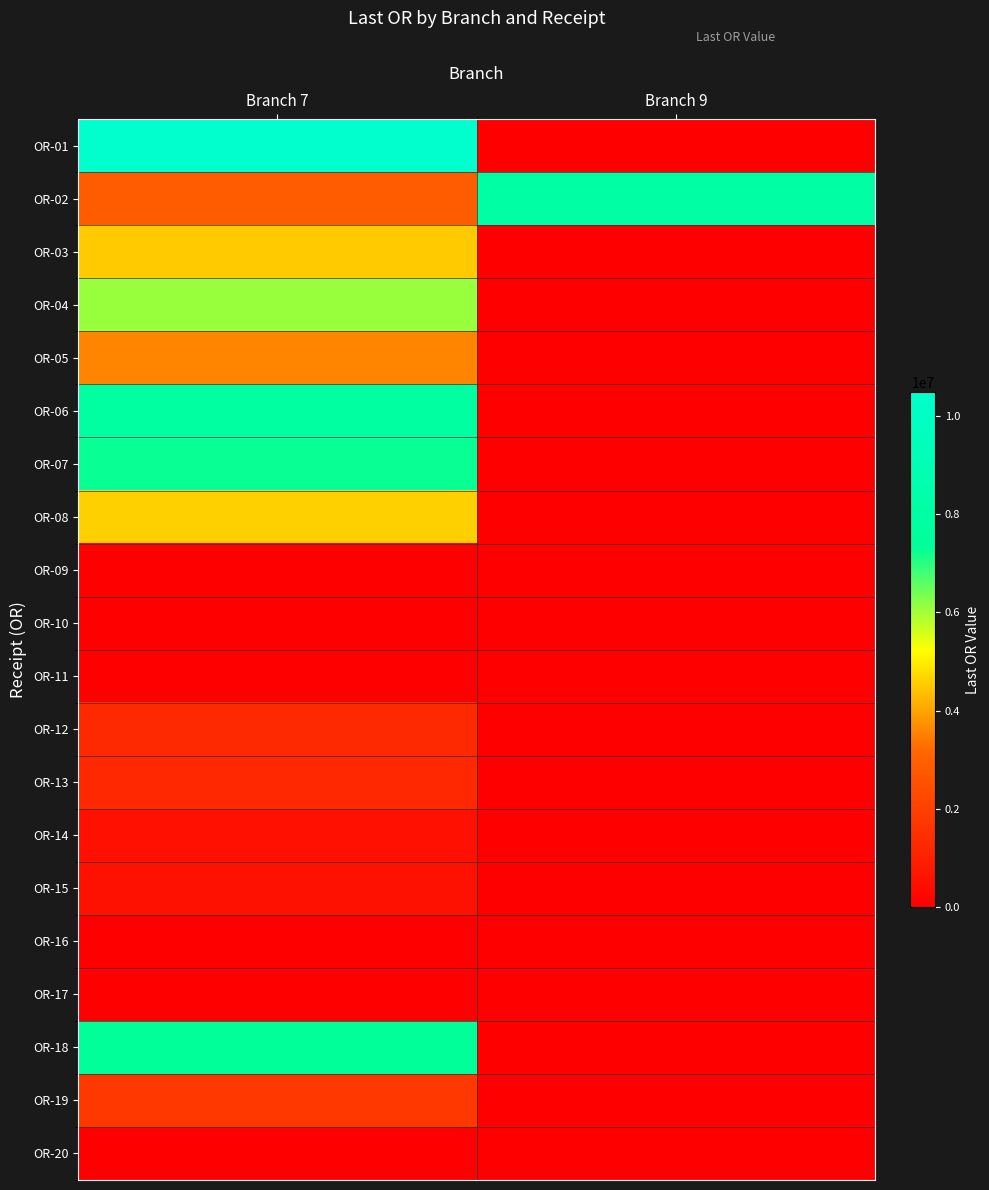

Rank the series by their maximum value, from highest to lowest.

OR-01, OR-02, OR-06, OR-18, OR-07, OR-04, OR-08, OR-03, OR-05, OR-19, OR-12, OR-13, OR-15, OR-14, OR-11, OR-09, OR-10, OR-16, OR-17, OR-20